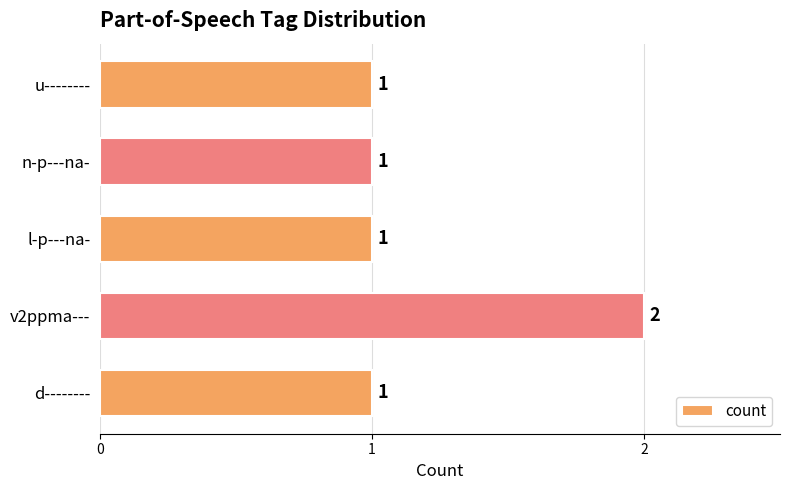

What is the ratio of the value at n-p---na- to the value at l-p---na-?

1.0